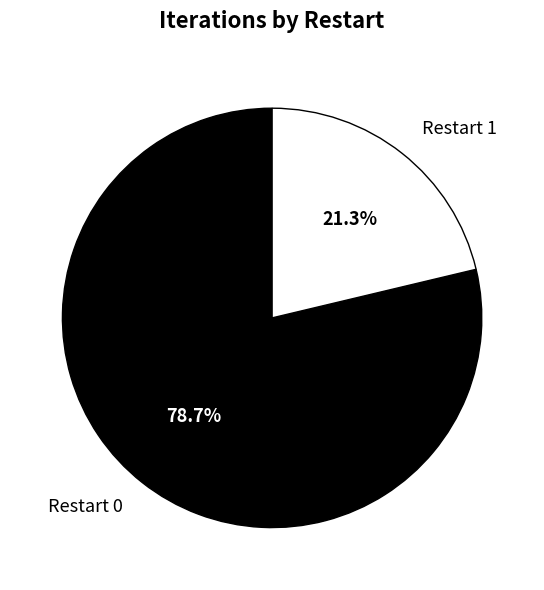

How many segments does this pie chart have?

2